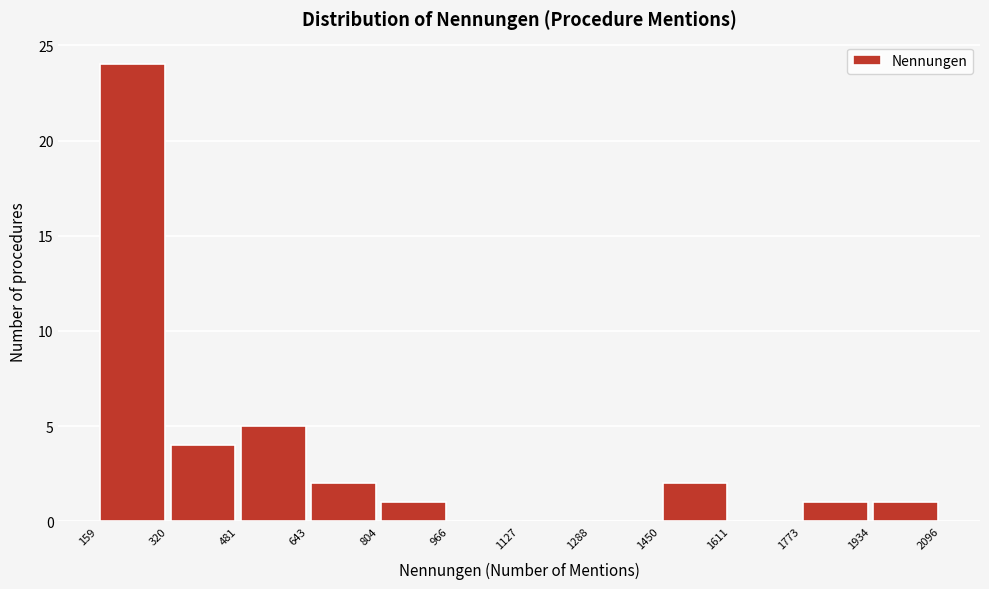

Over which range of the x-axis is the bar tallest?

159 to 320